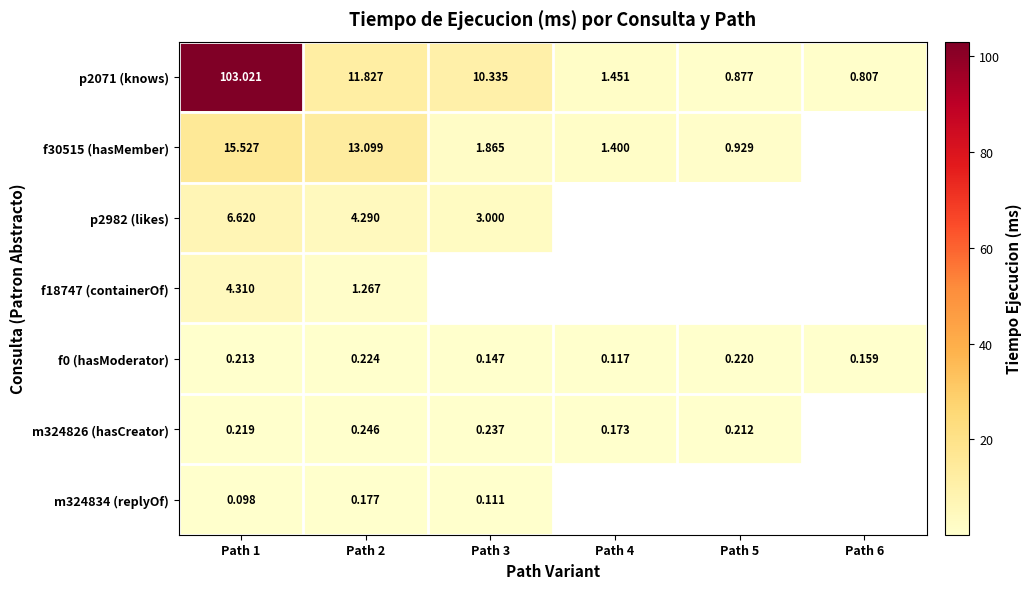

Is the value of p2982 (likes) at Path 3 greater than the value of m324826 (hasCreator) at Path 3?

Yes